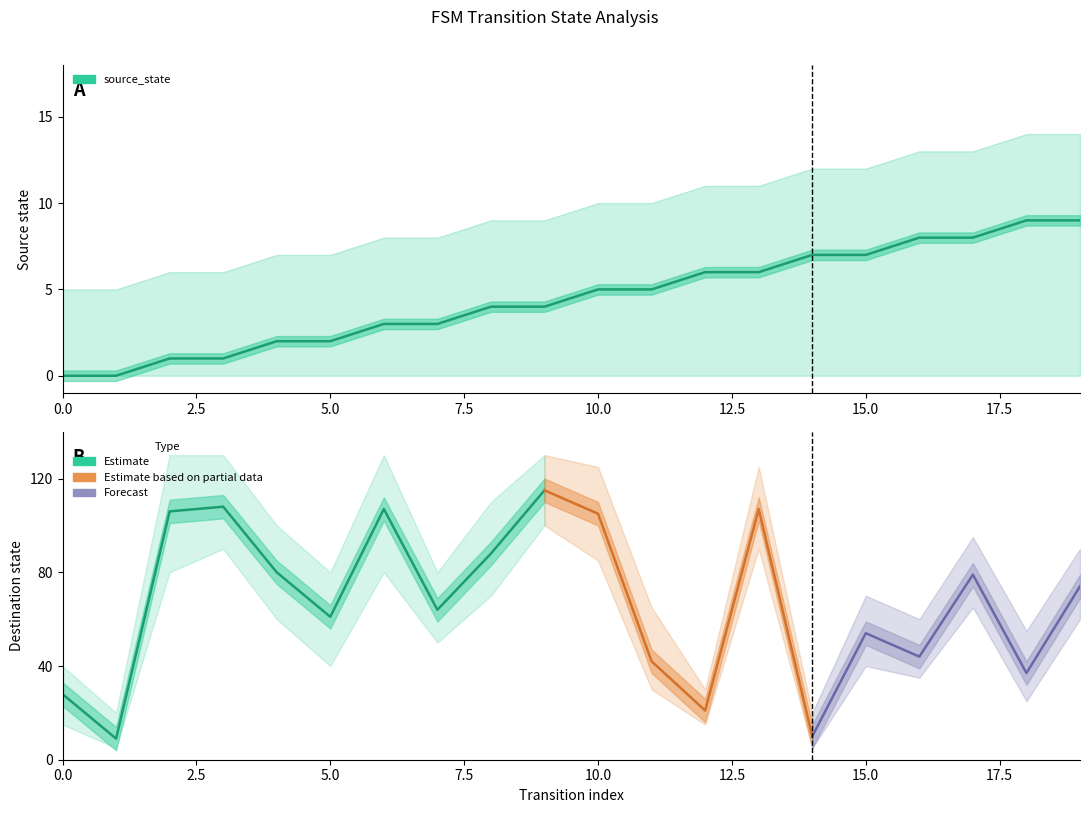

Which has a higher value, 12 or 6?

12